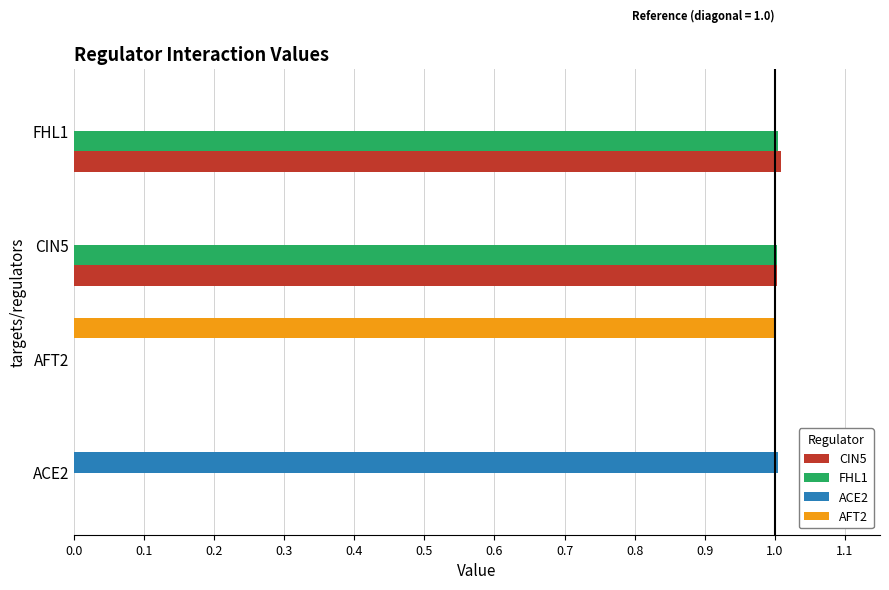

What is the maximum value for AFT2?

1.0